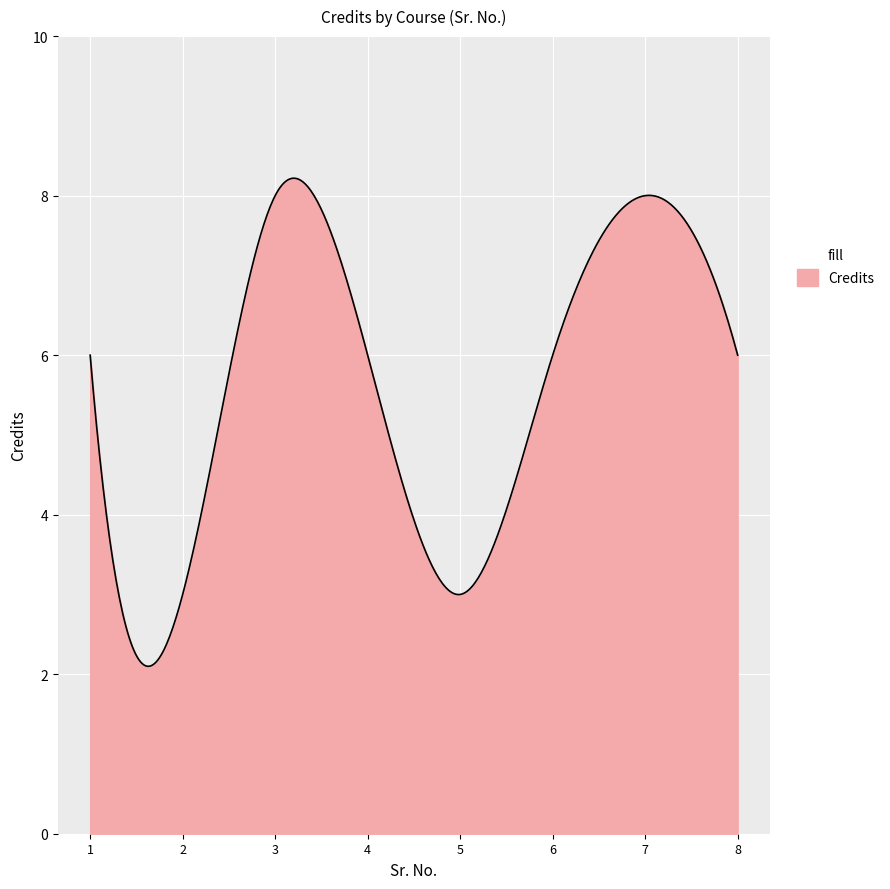

Count the number of categories in the chart.

400